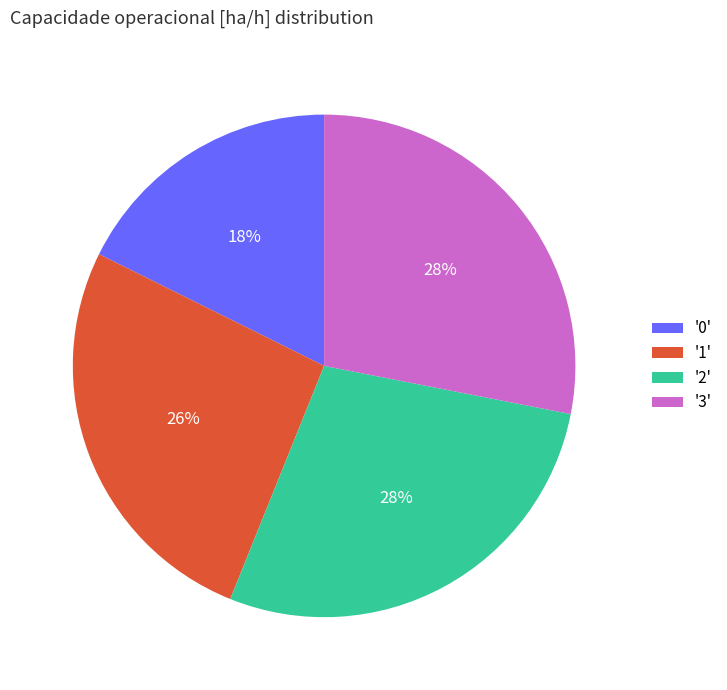

Count the number of slices in the pie.

4